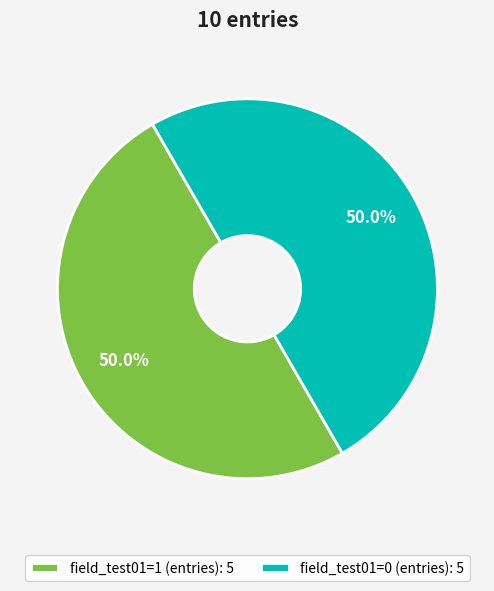

Approximately how many times larger is the value at field_test01=0 (entries): 5 compared to field_test01=1 (entries): 5?

1.0